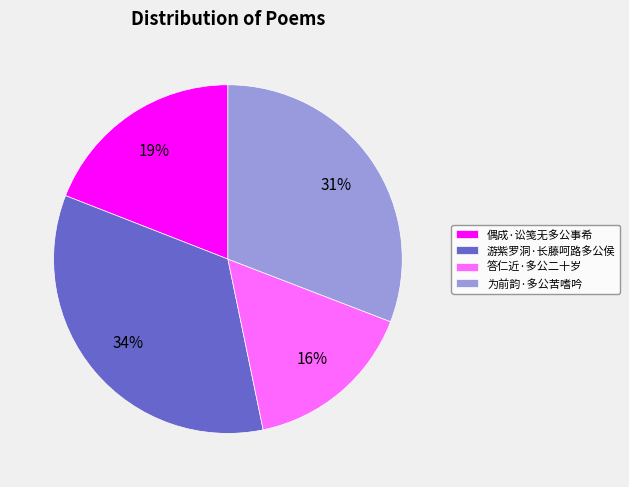

To the nearest percent, what is the difference between the largest and smallest slice percentages?

18%